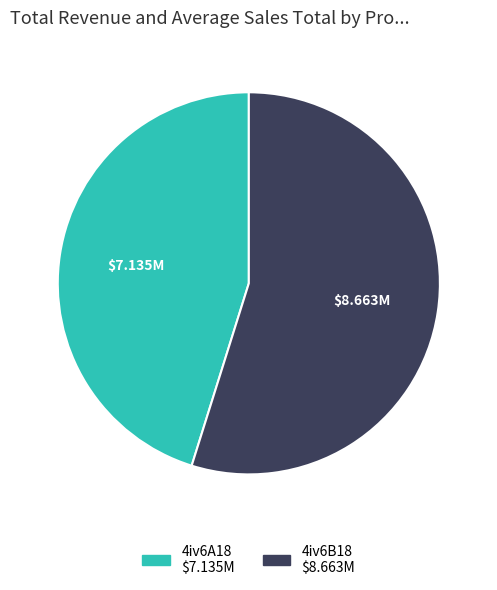

Approximately how many times larger is the value at 4iv6A18 compared to 4iv6B18?

0.8